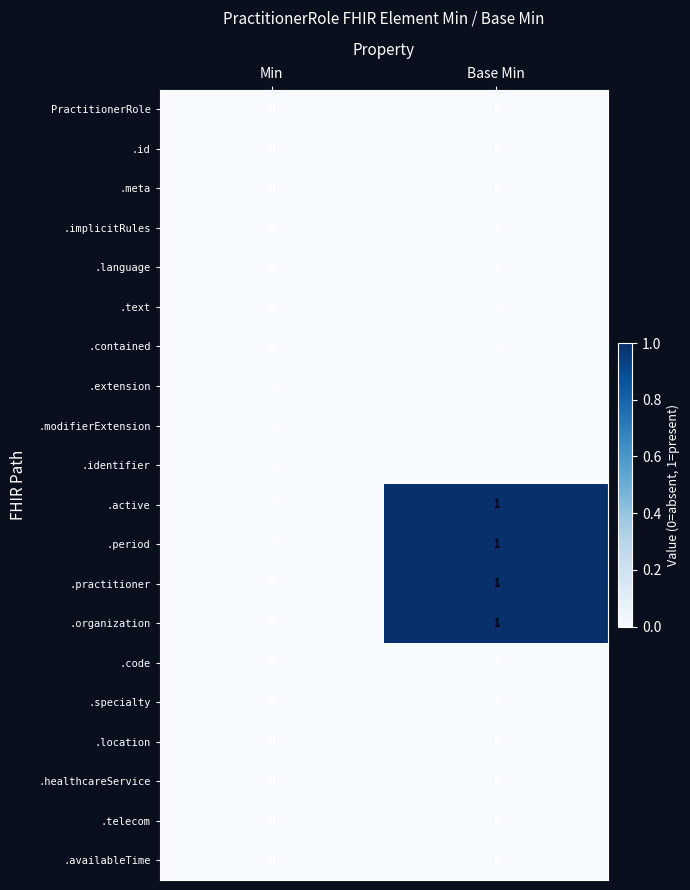

Is it true that .language equals 0 at Min?

True